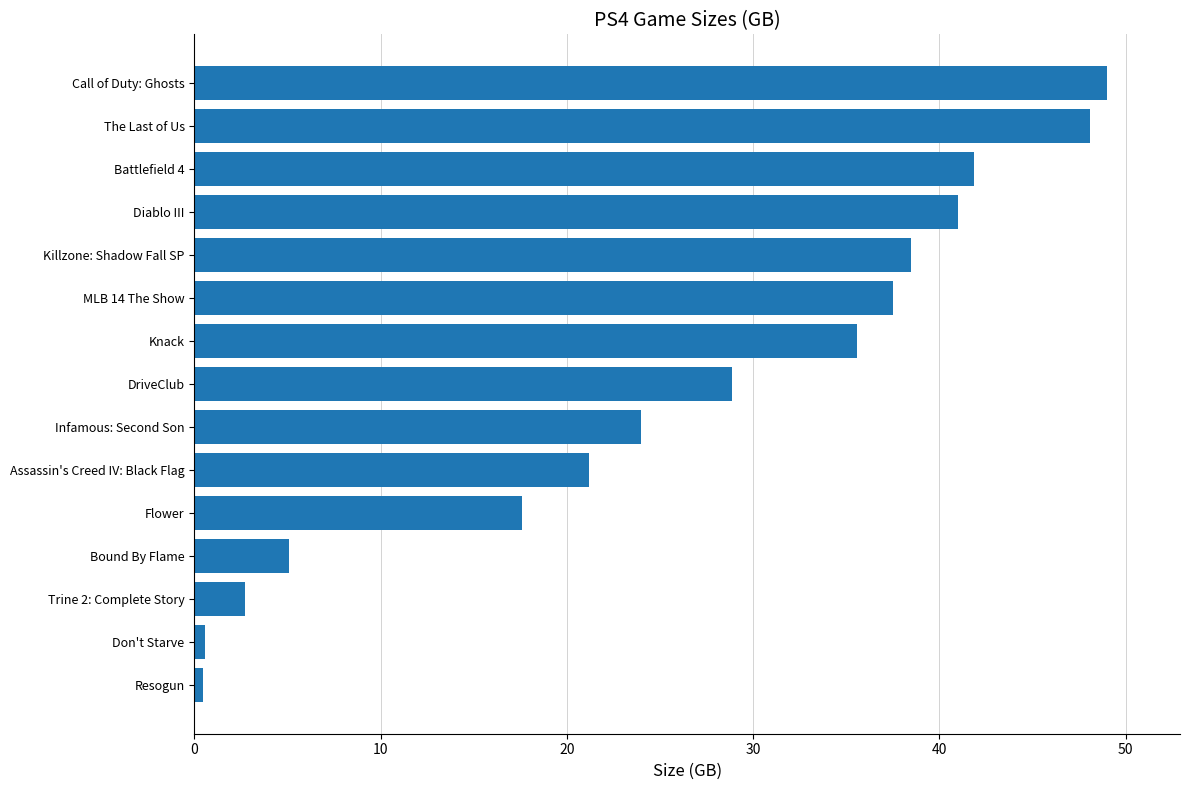

What is the greatest value displayed?

49.0